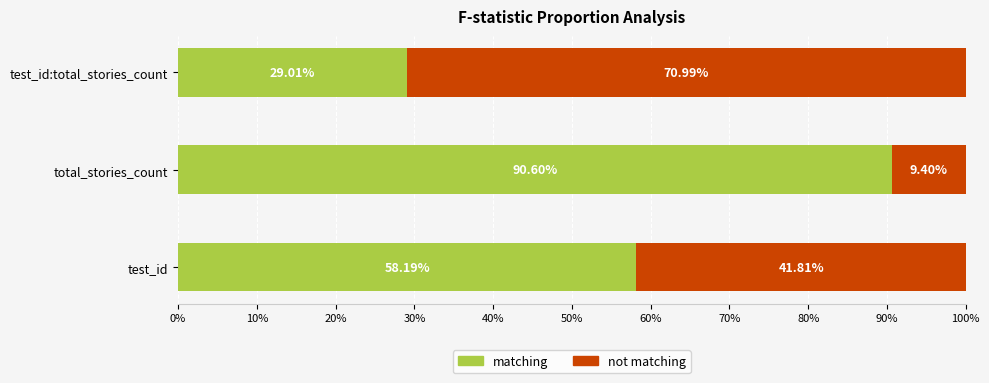

List the labels in order of matching value, largest first.

total_stories_count, test_id, test_id:total_stories_count